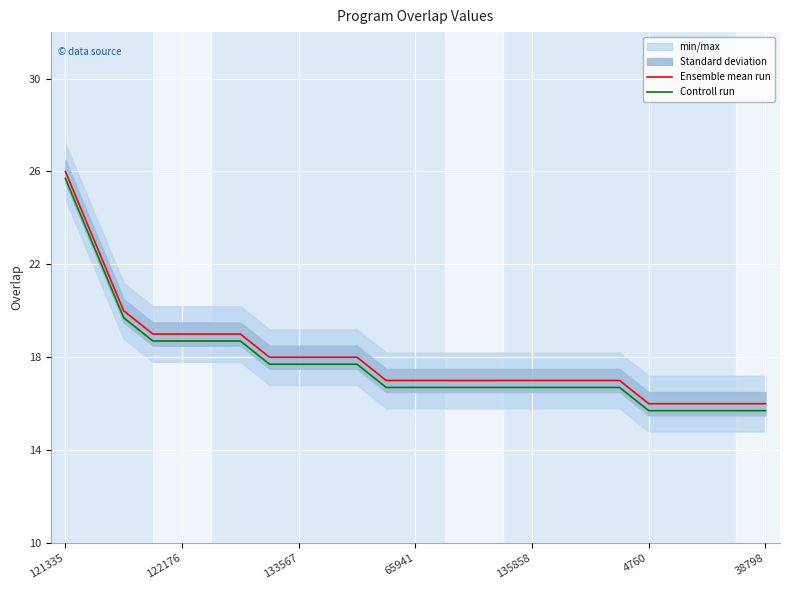

Is this an area chart (filled region under the line)?

No